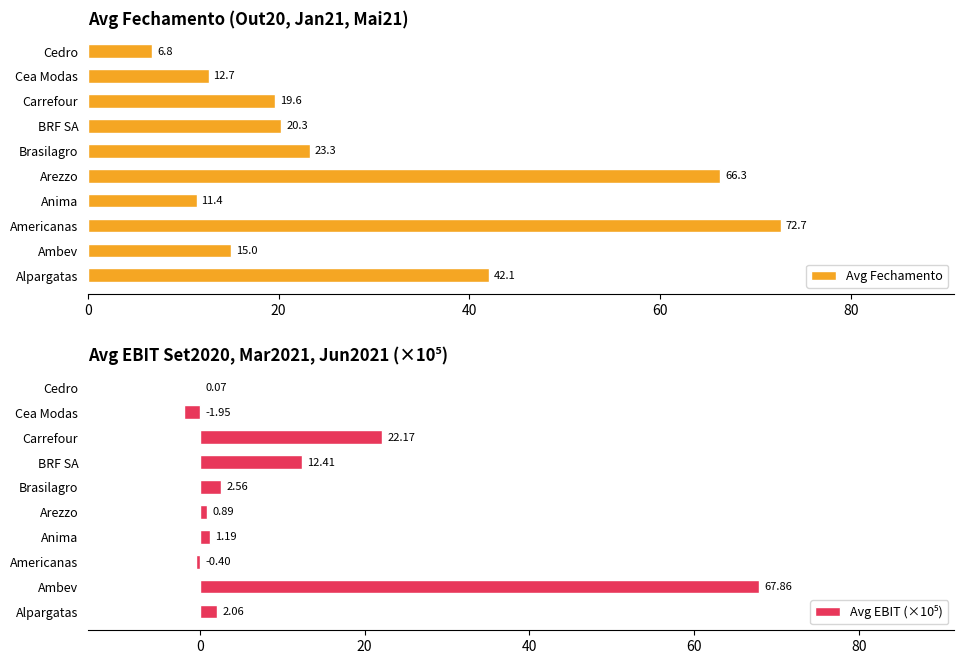

At which label is Avg Fechamento closest to 39?

Alpargatas